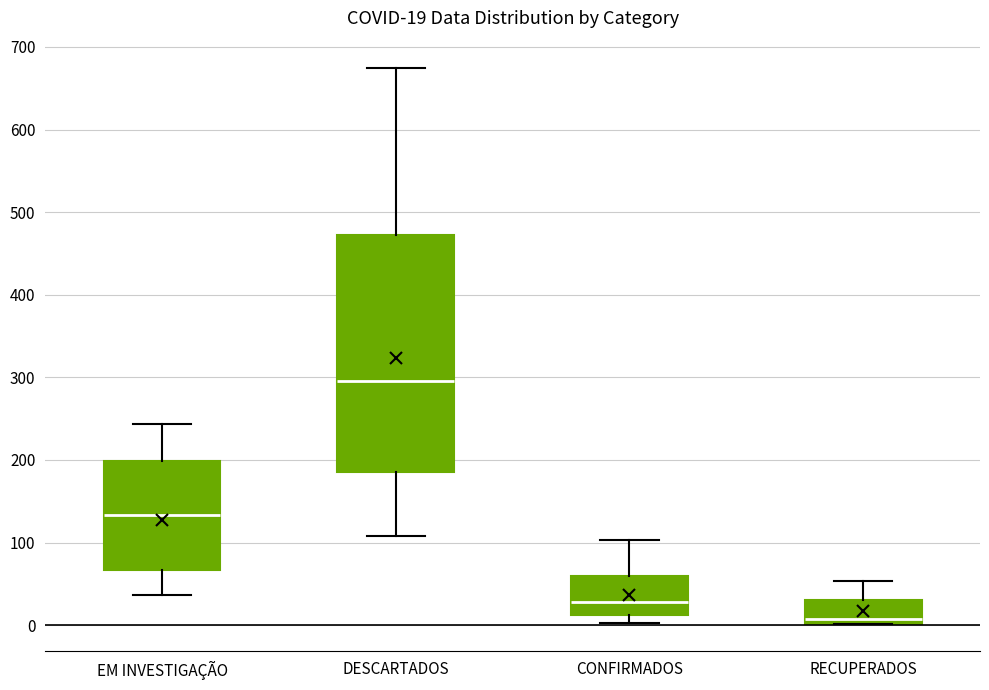

Which box is the tallest, from its lower edge to its upper edge?

DESCARTADOS